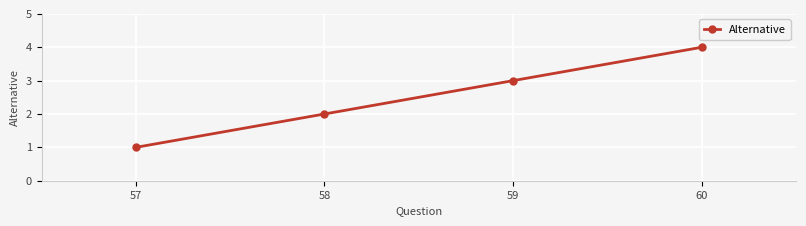

The chart shows a value of 2 at 60. True or false?

False